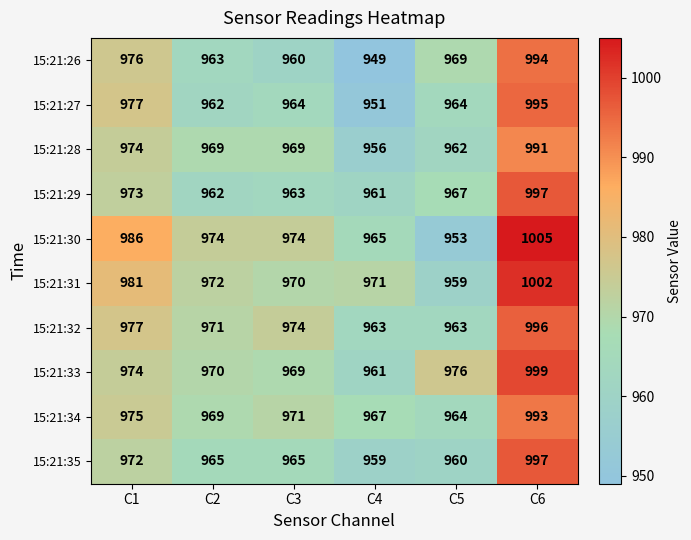

What is the minimum value shown in the chart?

949